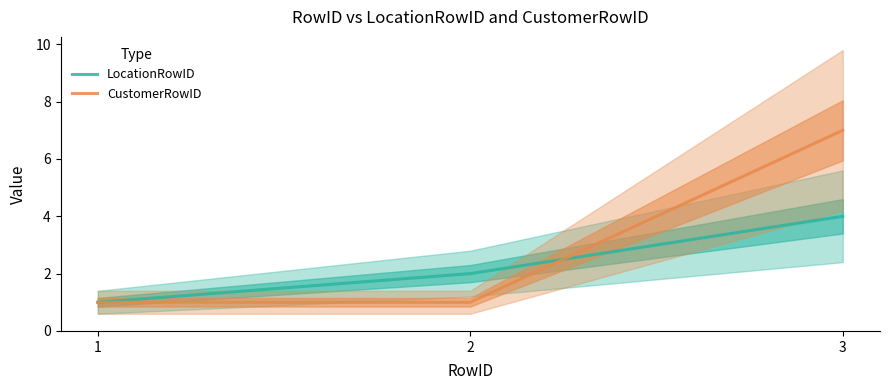

What is the value of the LocationRowID point at the 2nd from the left?

2